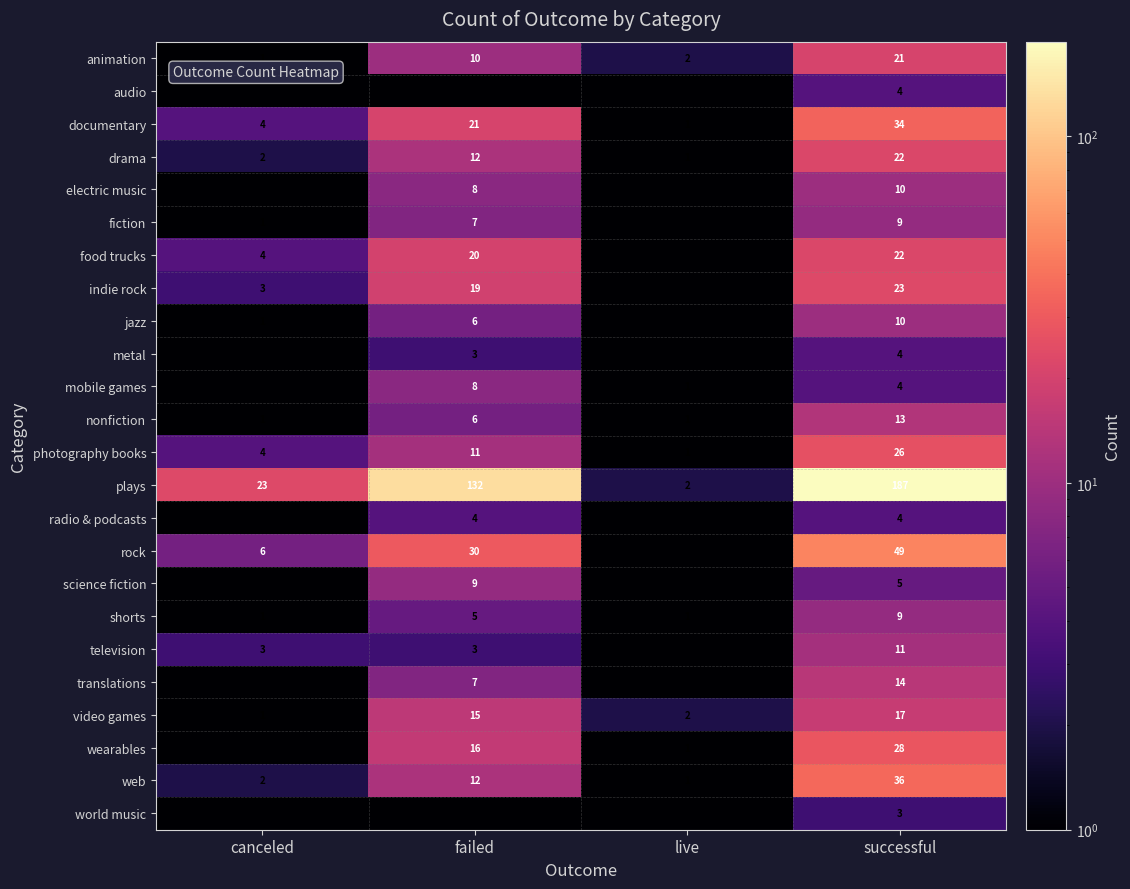

True or false: photography books has a value of 1.0 at canceled.

False